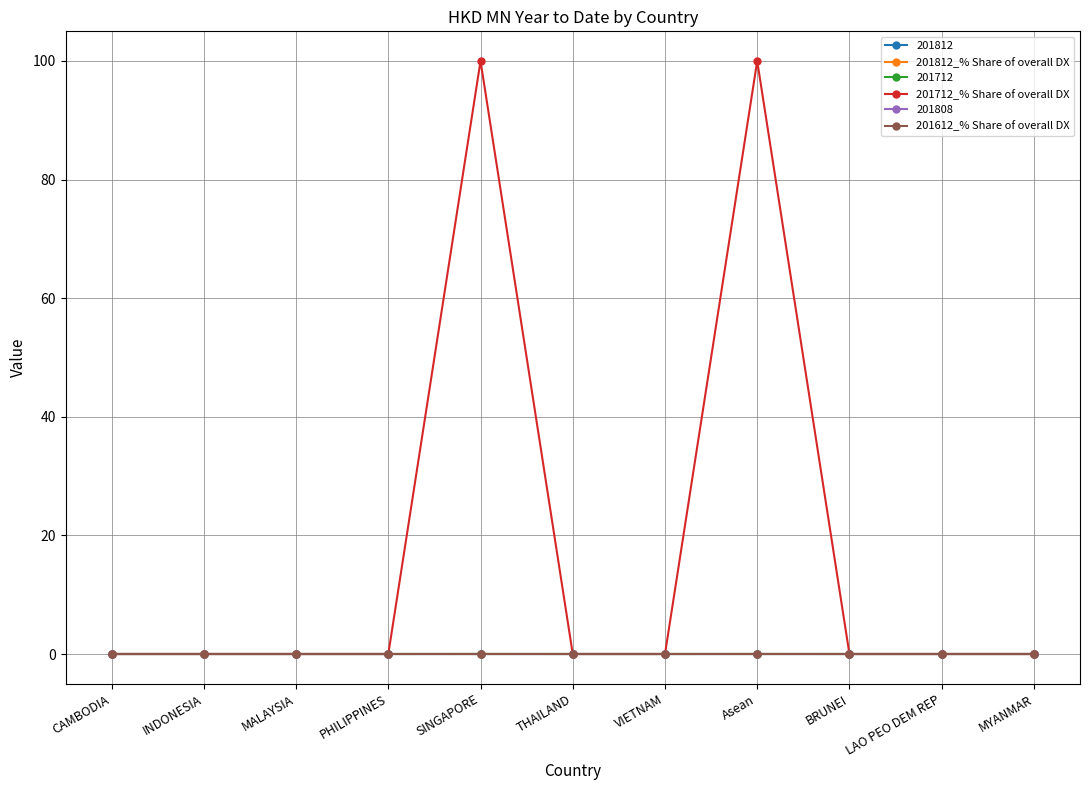

Rank the categories by 201612_% Share of overall DX value from highest to lowest.

CAMBODIA, INDONESIA, MALAYSIA, PHILIPPINES, SINGAPORE, THAILAND, VIETNAM, Asean, BRUNEI, LAO PEO DEM REP, MYANMAR